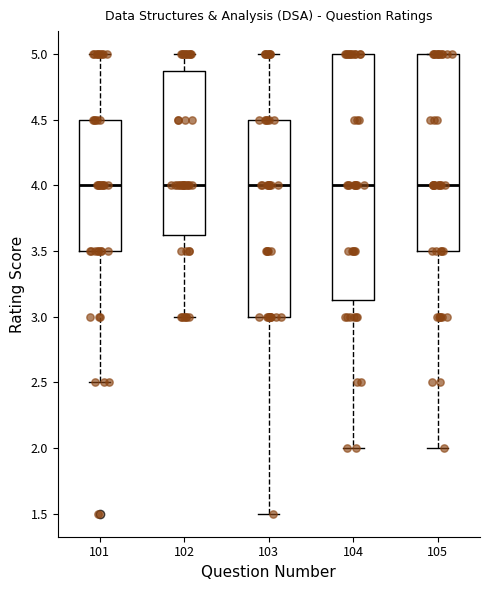

Comparing the boxes themselves (not the whiskers), which one is the tallest?

104